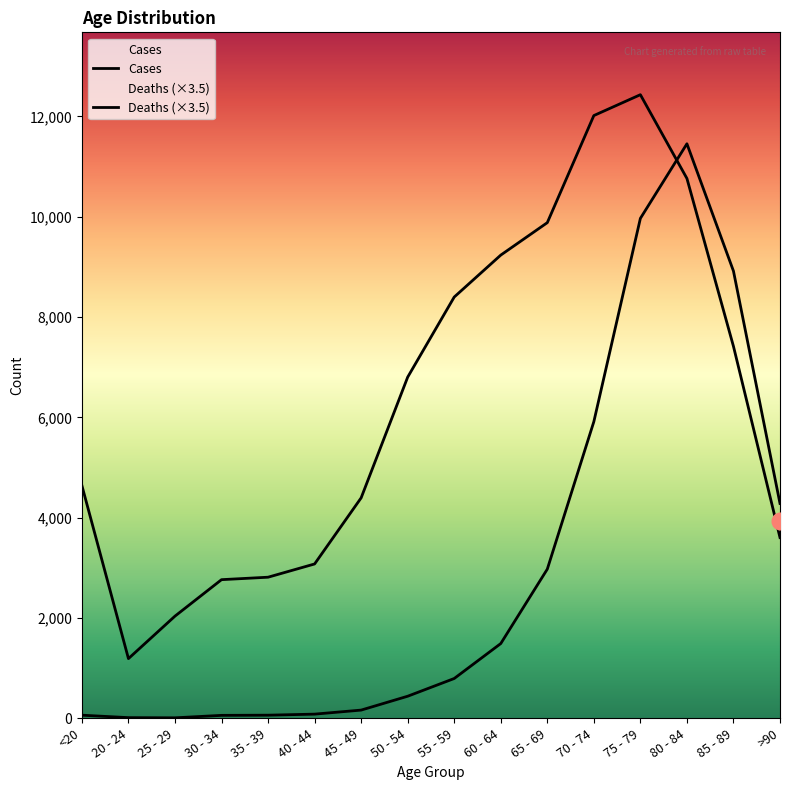

What is the difference between the highest and lowest values at 80 - 84?

691.5